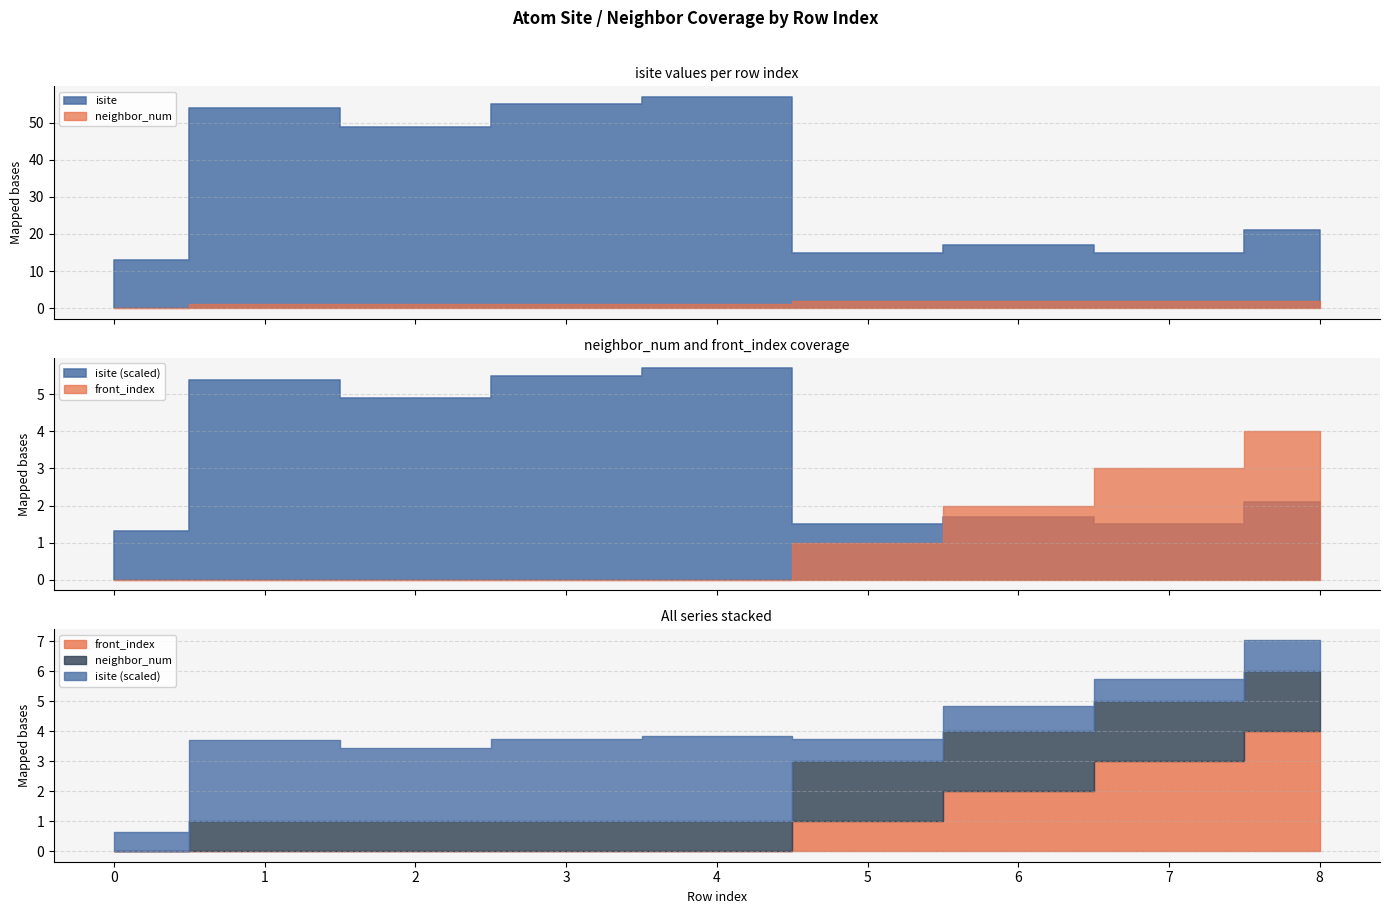

How many front_index values are between 0 and 2?

7